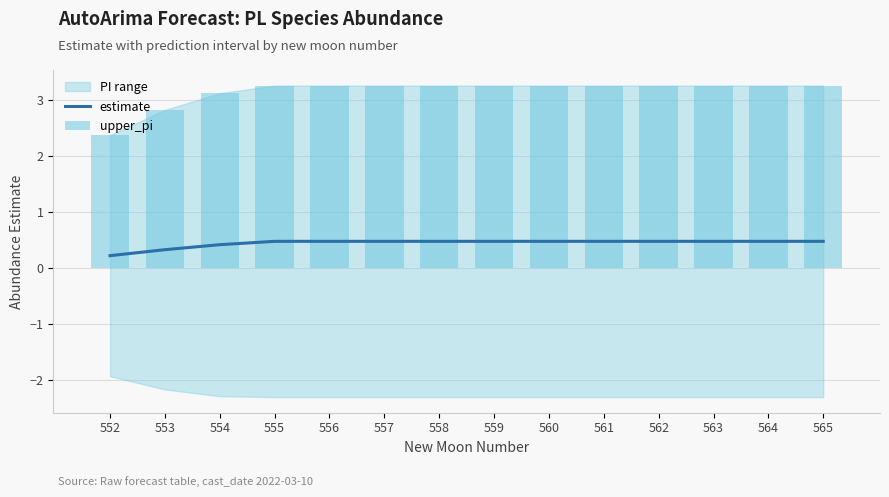

What is the difference between the highest and lowest values at 553?

2.5